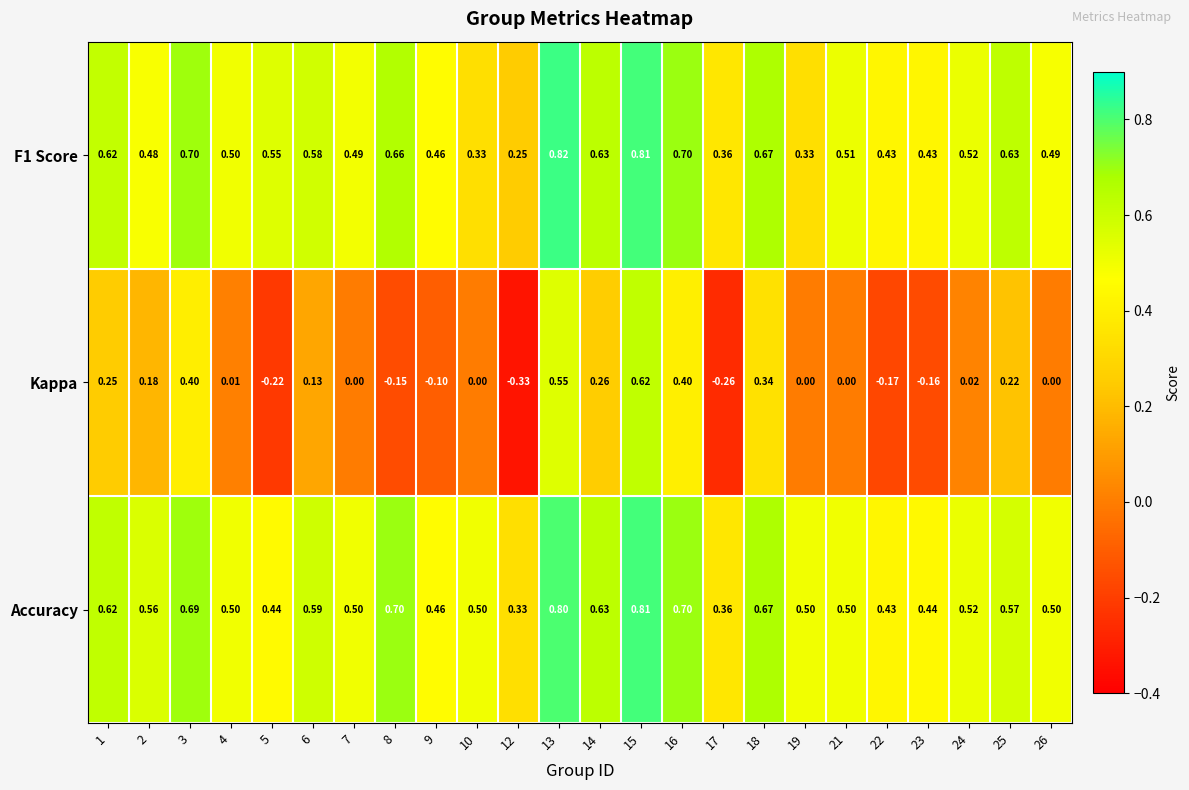

What is the spread (max minus min) of values at 5?

0.8